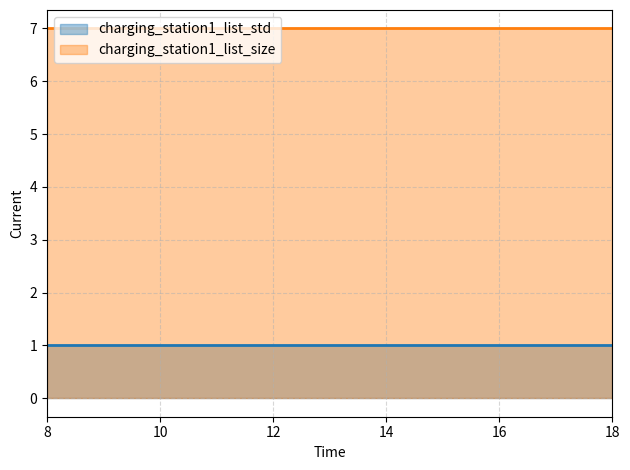

What is the maximum value shown in the chart?

7